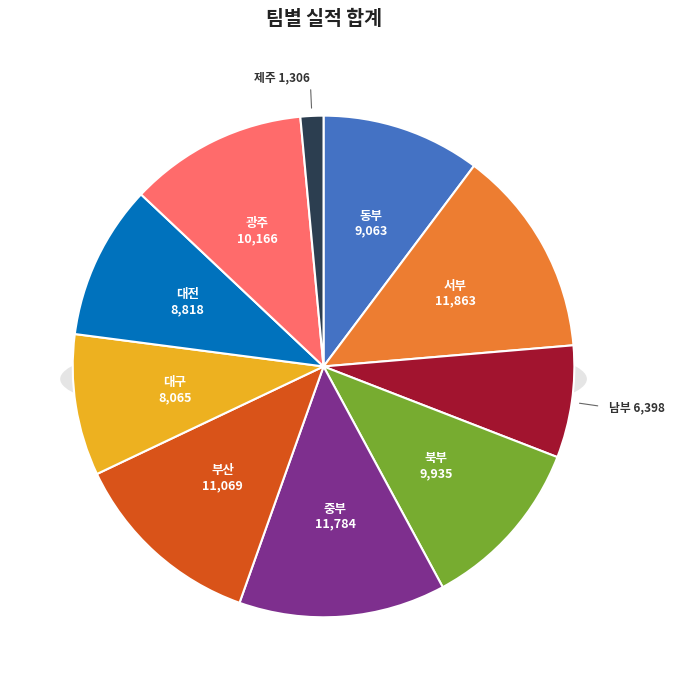

To the nearest percent, what is the average slice percentage?

10%